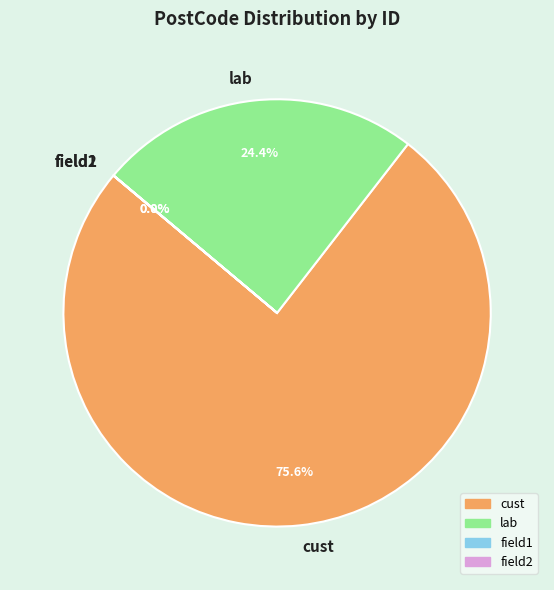

Which category has the biggest portion of the pie?

cust